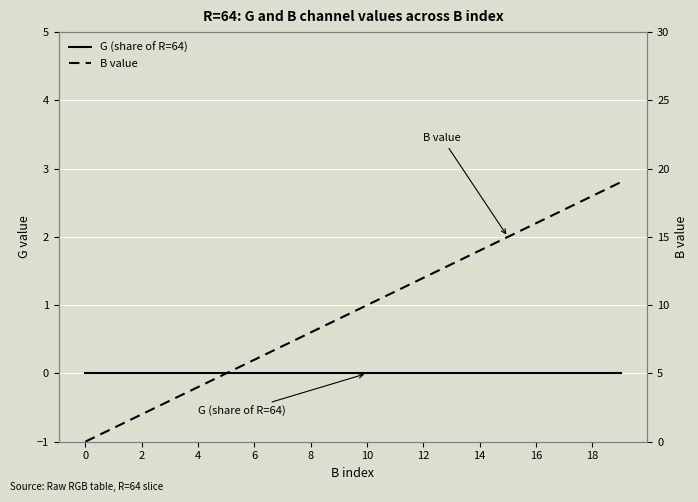

List the series in order of their peak value, lowest first.

G (share of R=64), B value